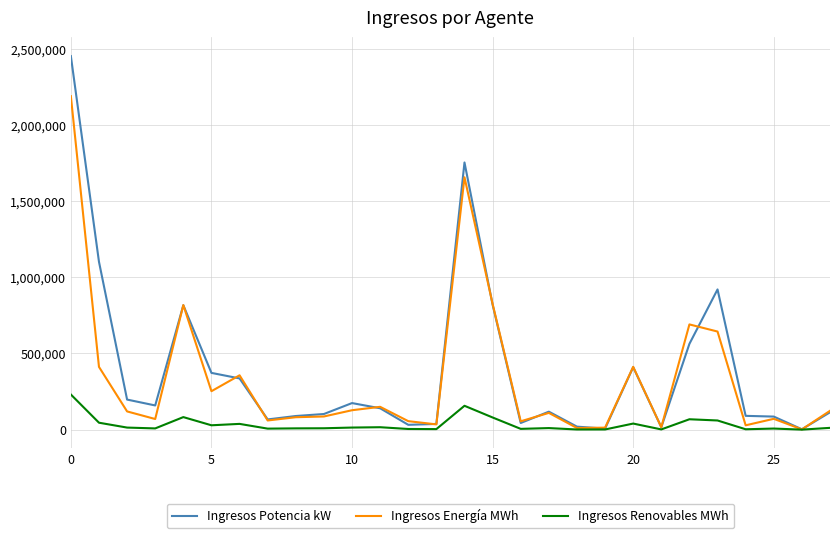

What are all the series names shown in the legend?

Ingresos Potencia kW, Ingresos Energía MWh, Ingresos Renovables MWh